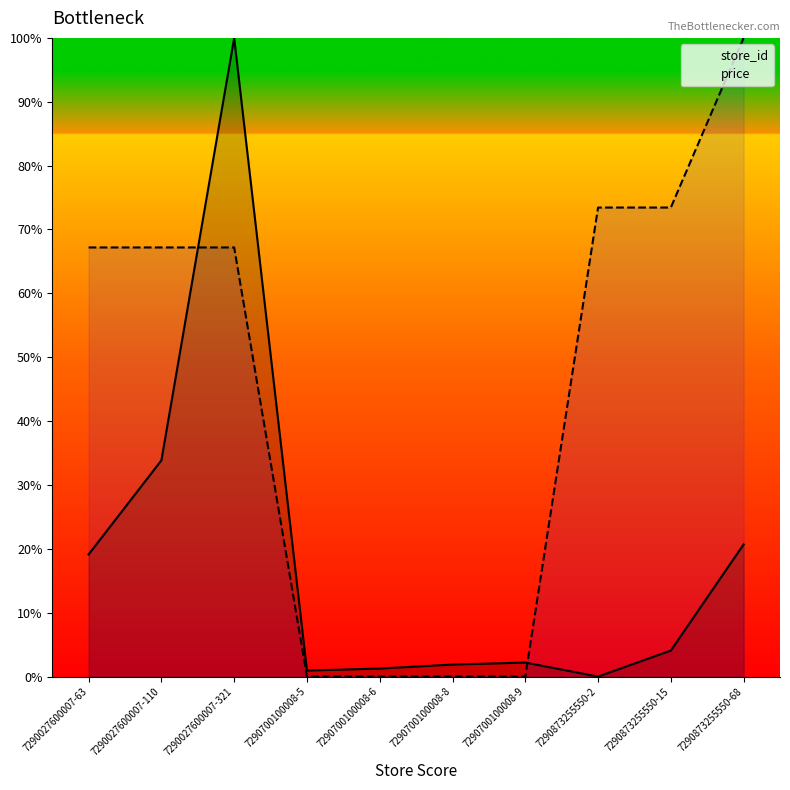

Which series has the largest range (max minus min)?

store_id